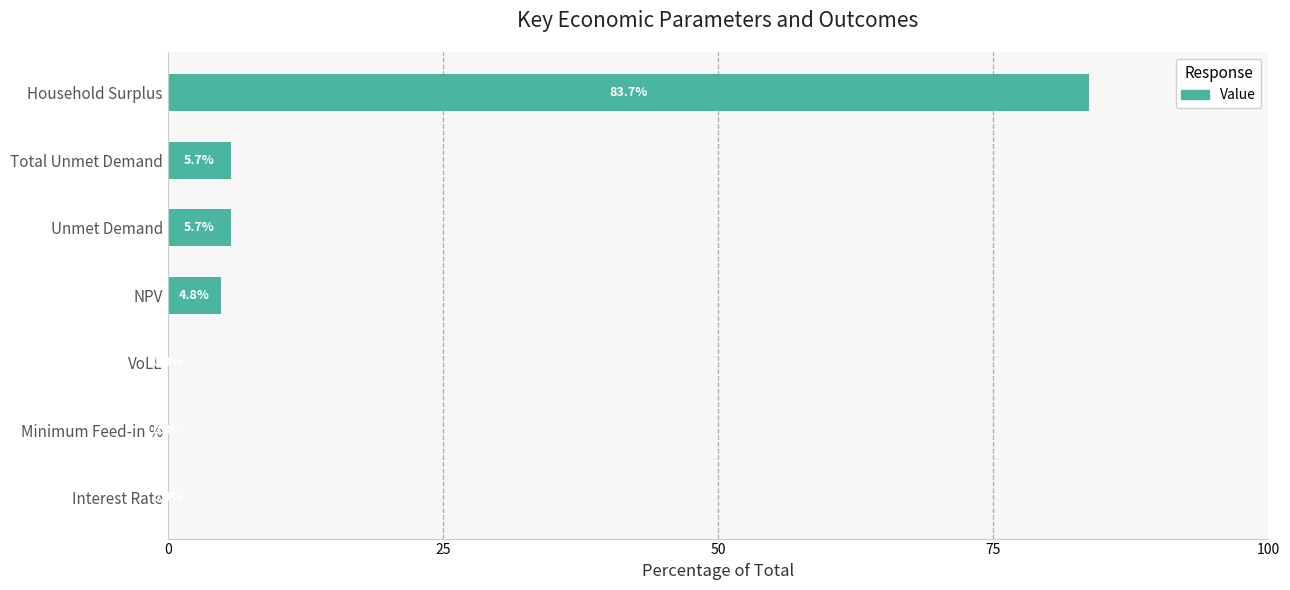

How many values exceed 4?

4